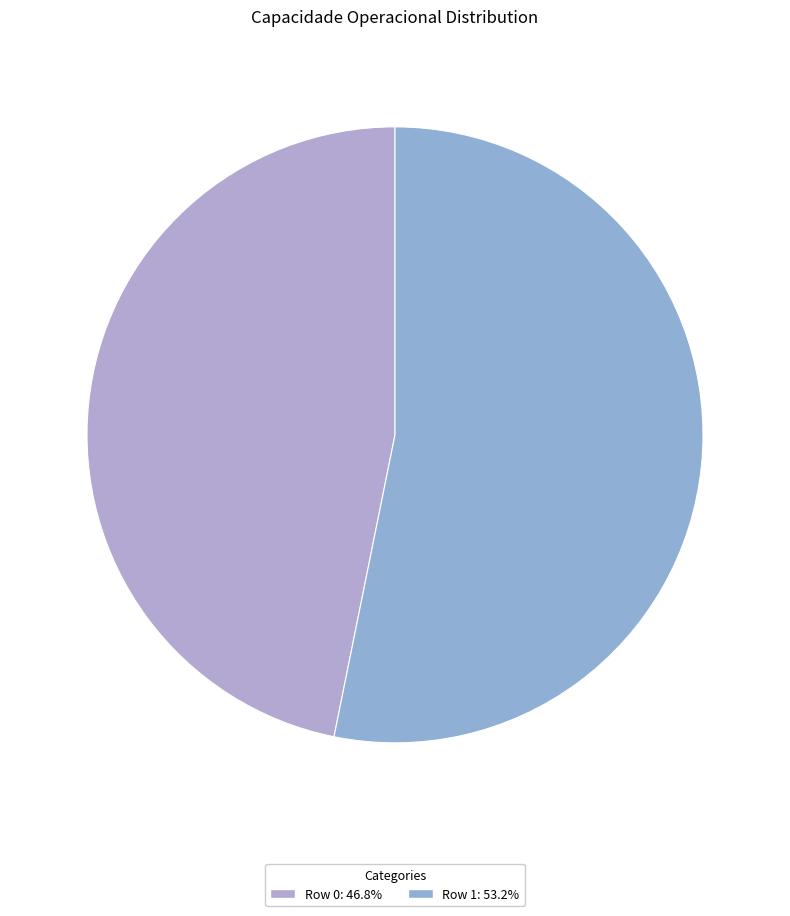

Which category has the smallest portion of the pie?

Row 0